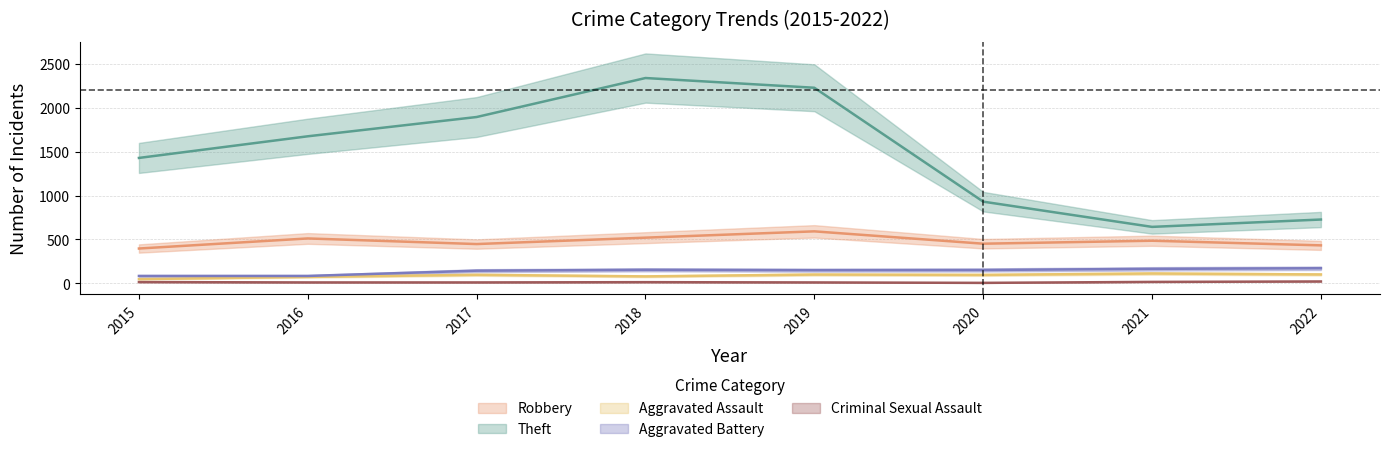

At which label does Theft reach its peak?

2018